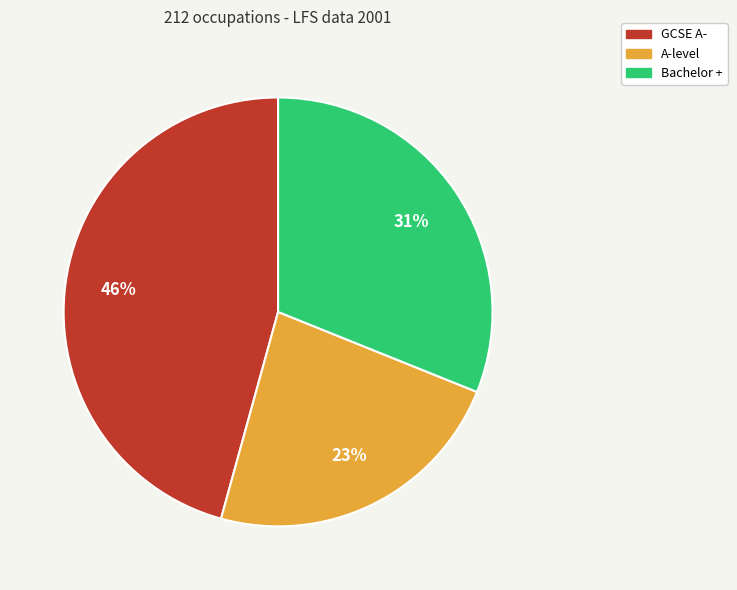

To the nearest percent, what is the combined percentage of Bachelor + and A-level?

54%